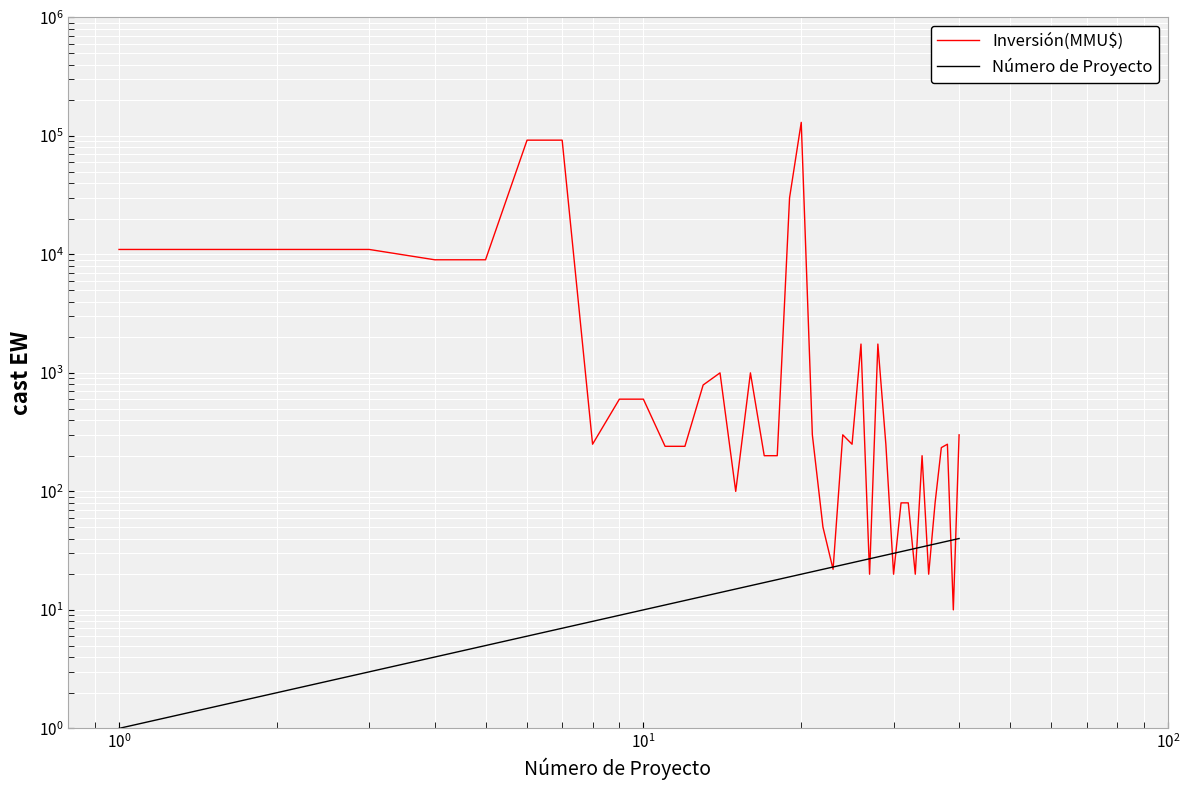

Which series has the largest total across all categories?

Inversión(MMU$)